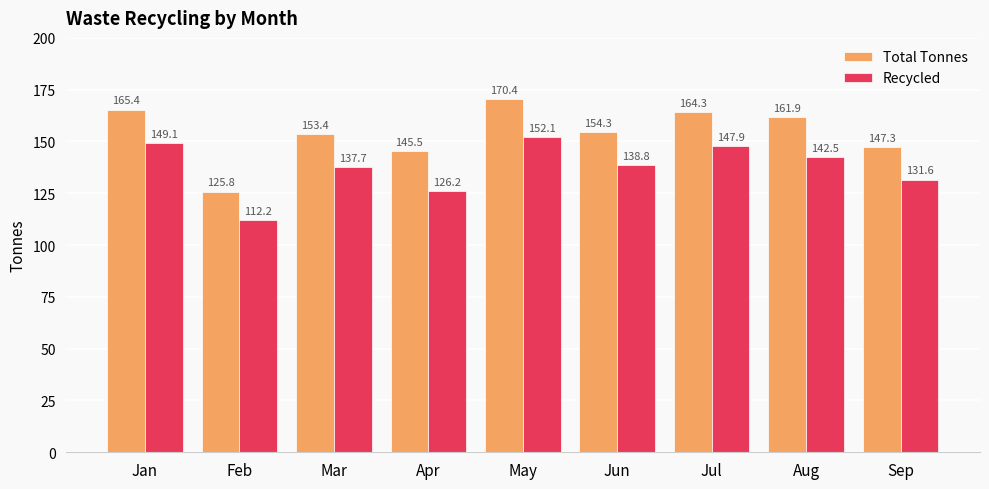

What is the difference between the maximum and minimum values in the Recycled series?

39.9